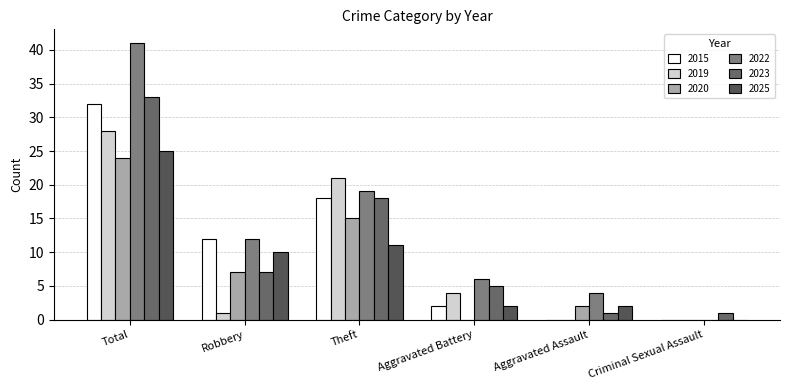

Are the bars horizontal?

No